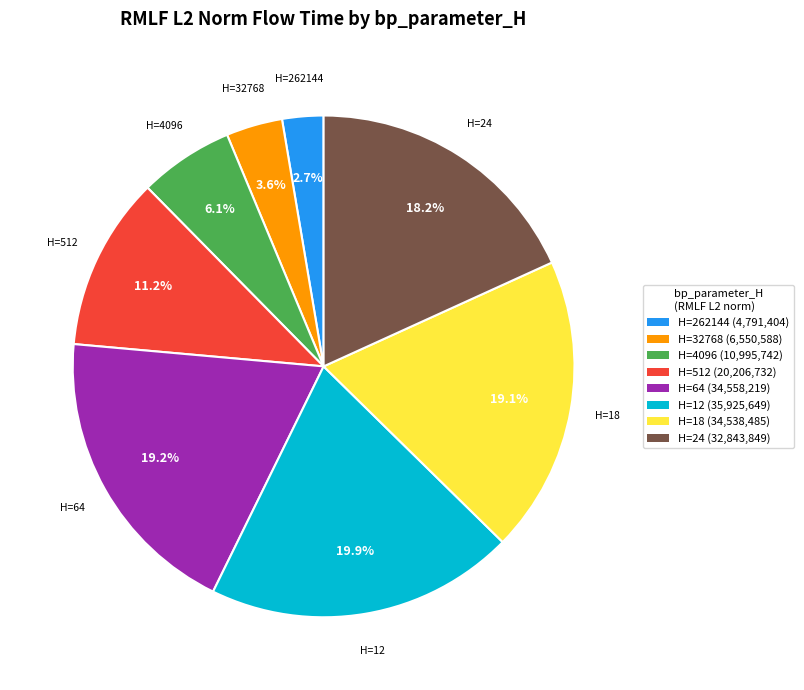

Which has a higher value, H=24 (32,843,849) or H=12 (35,925,649)?

H=12 (35,925,649)